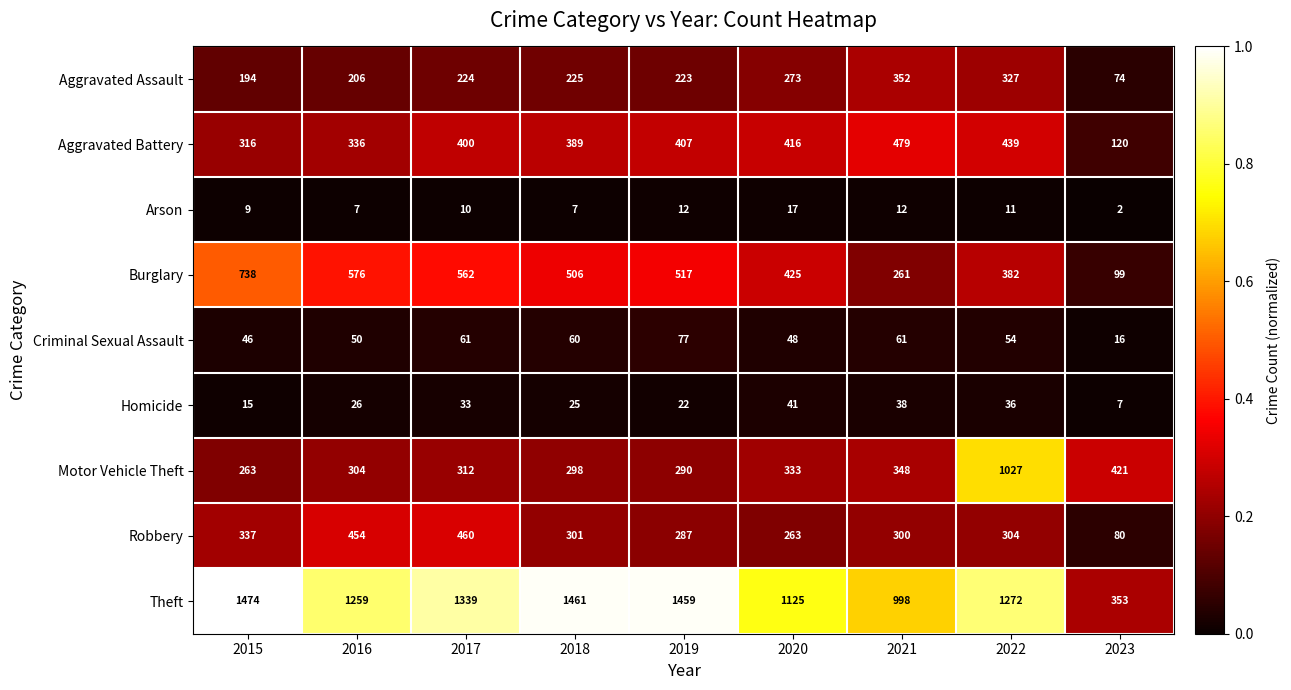

What is the total value across all series at 2019?

3294